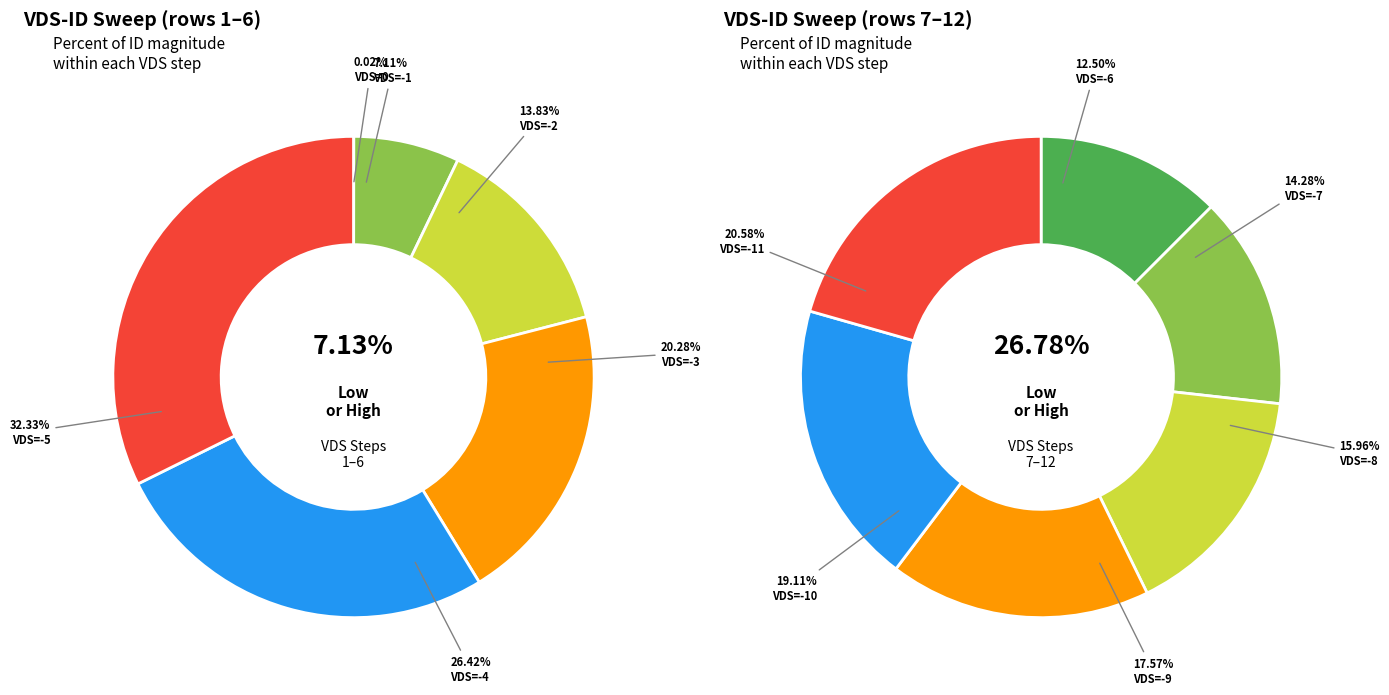

Do VDS=-10 and VDS=-3 together represent more than half of the pie?

No